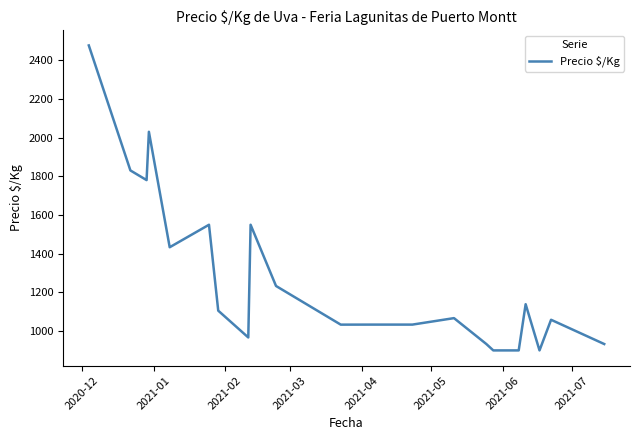

Does the chart have visible grid lines?

No